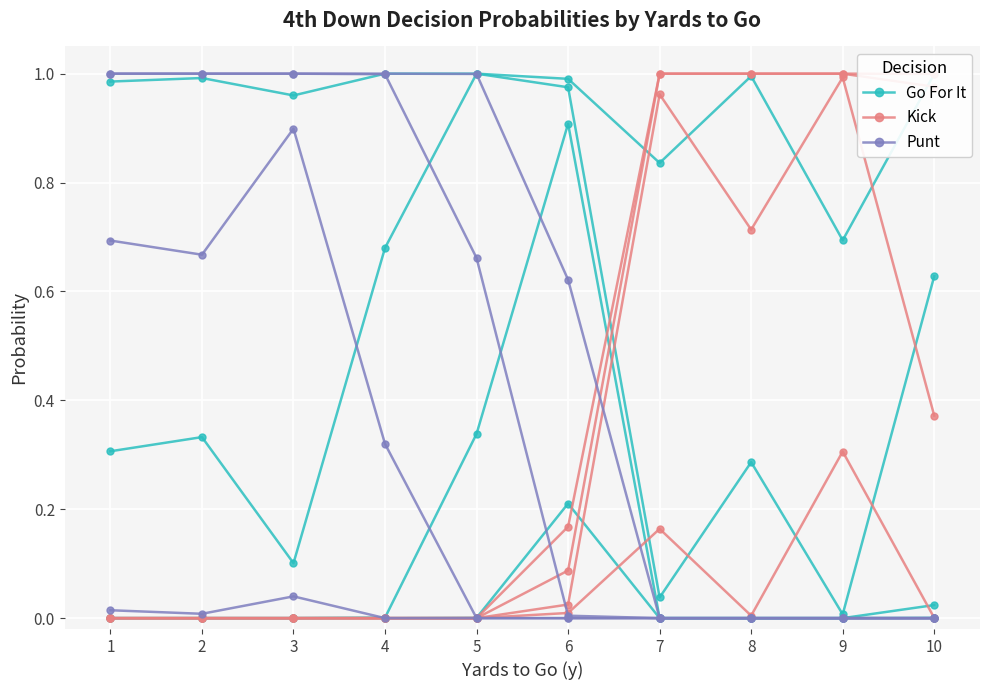

Rank the series at 3 from highest to lowest value.

Go For It, Punt, Kick